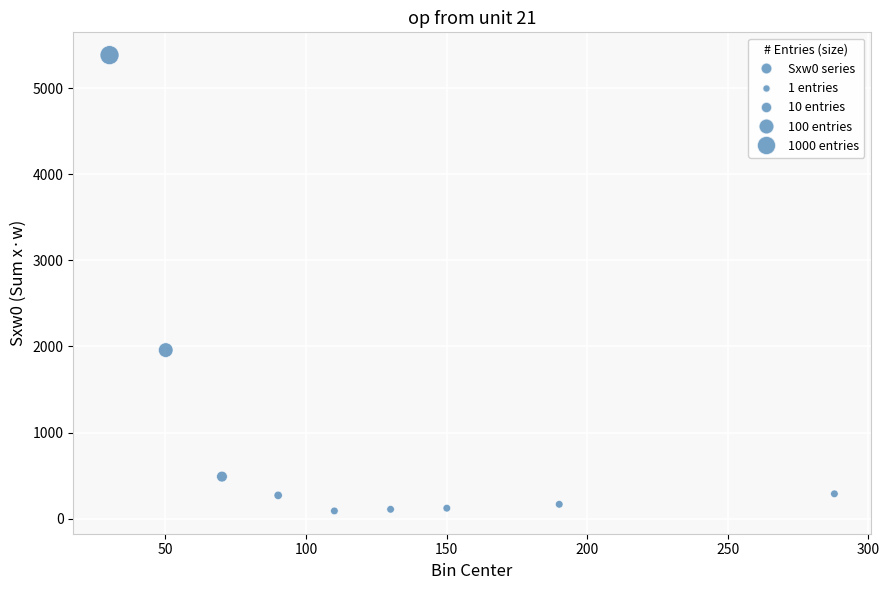

What is the range of Y values (max minus min)?

5297